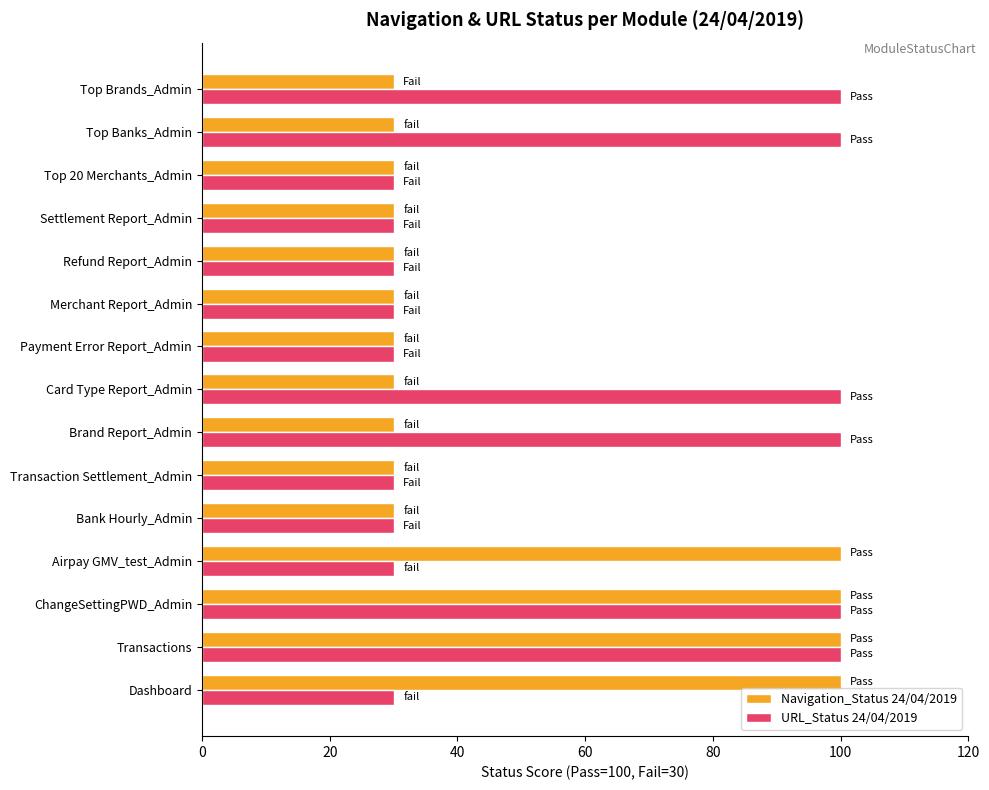

Which series changed the most between Dashboard and Top 20 Merchants_Admin?

Navigation_Status 24/04/2019